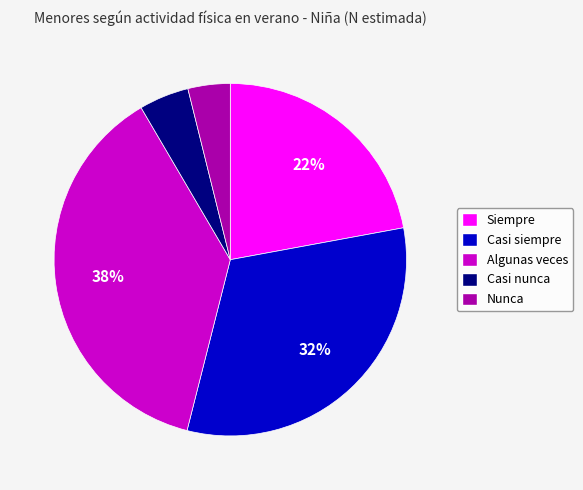

Is the sum of Siempre and Nunca greater than half?

No